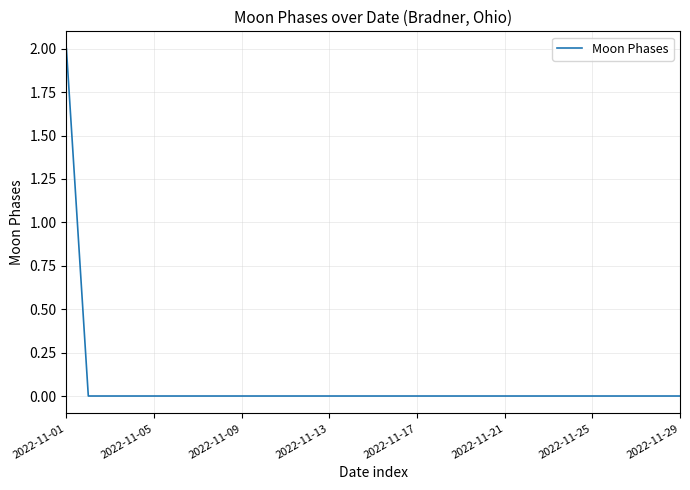

How many lines are shown in the chart?

1